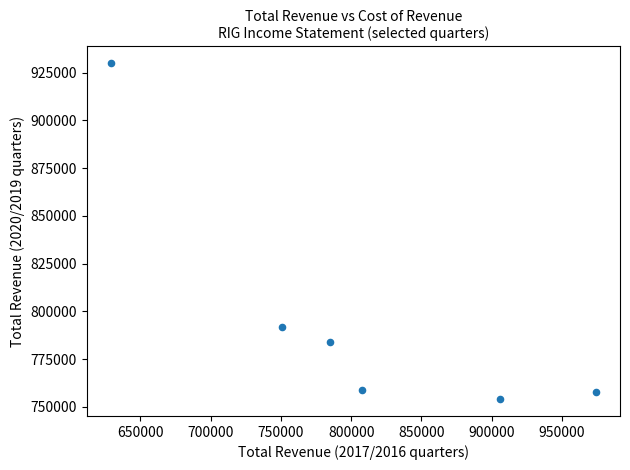

What Y value in the scatter plot is closest to 842000?

792000